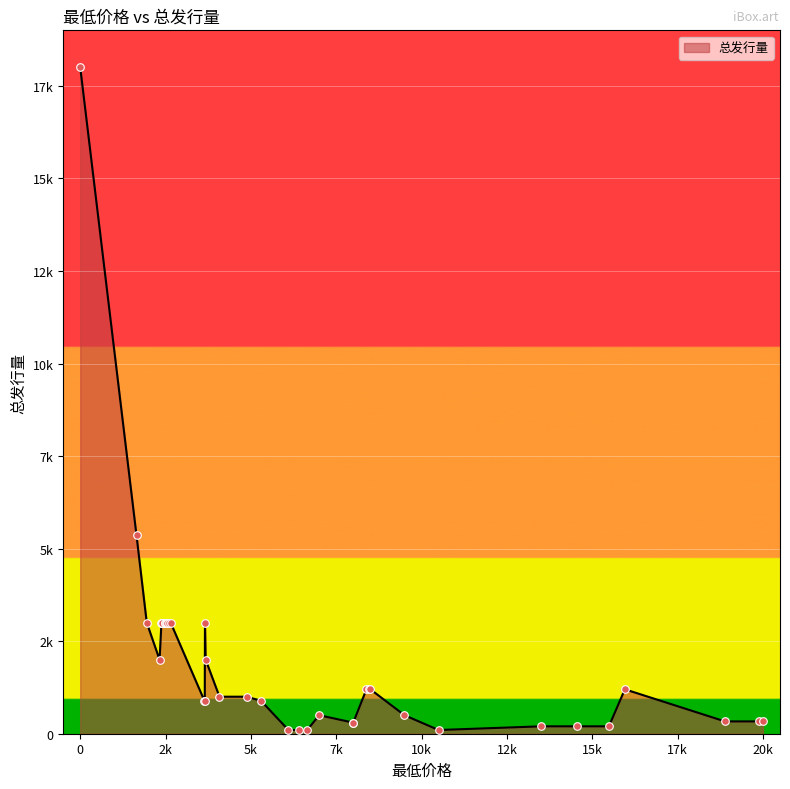

Which has a higher value, 22 or 12?

12